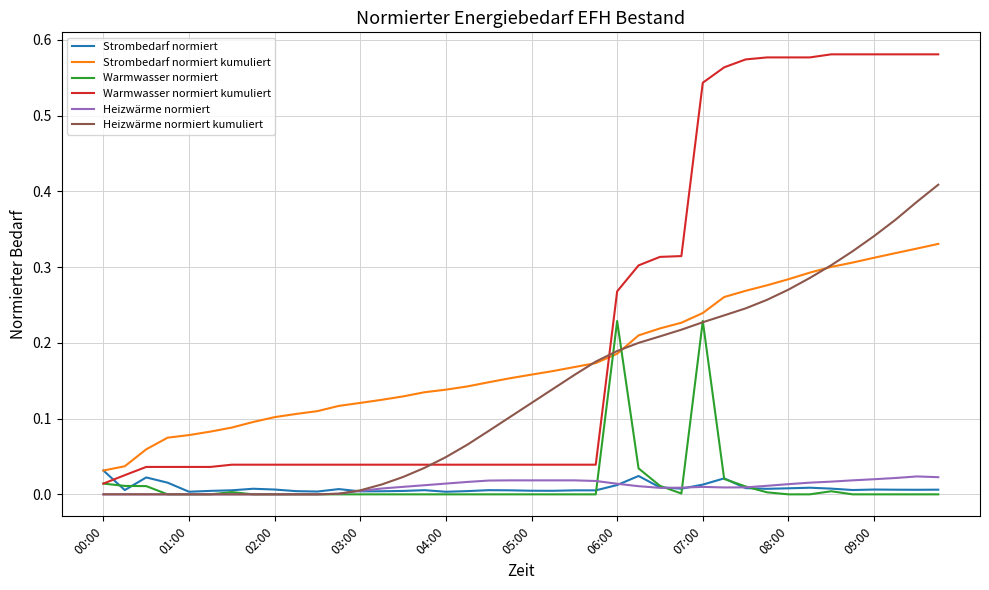

Which series has the largest range (max minus min)?

Warmwasser normiert kumuliert